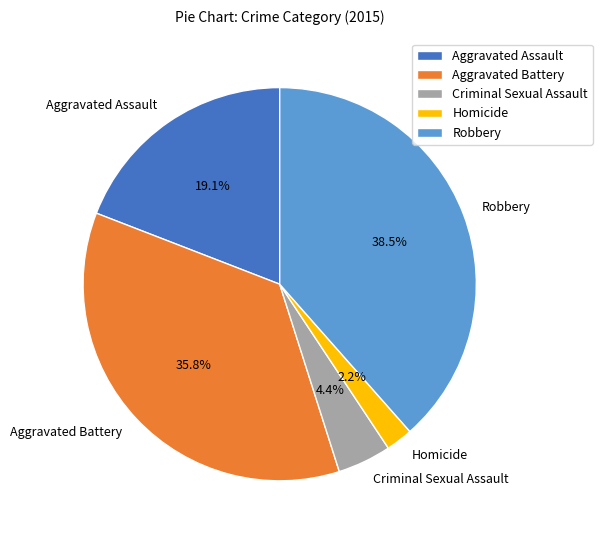

Which has a higher value, Aggravated Battery or Aggravated Assault?

Aggravated Battery